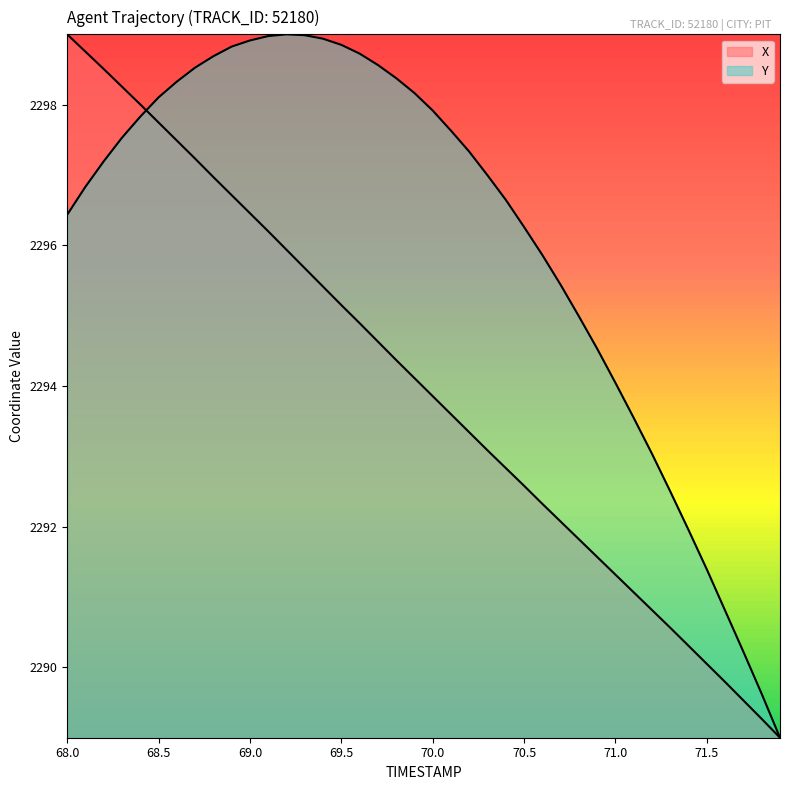

What is the sum of the Y values at 69.8 and 70.4?

4595.0